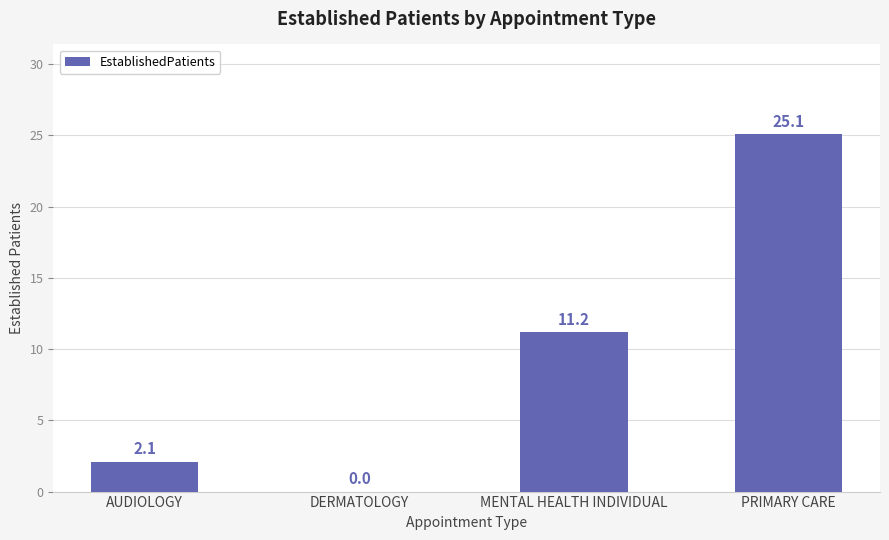

What is the change in value from AUDIOLOGY to MENTAL HEALTH INDIVIDUAL?

+9.1